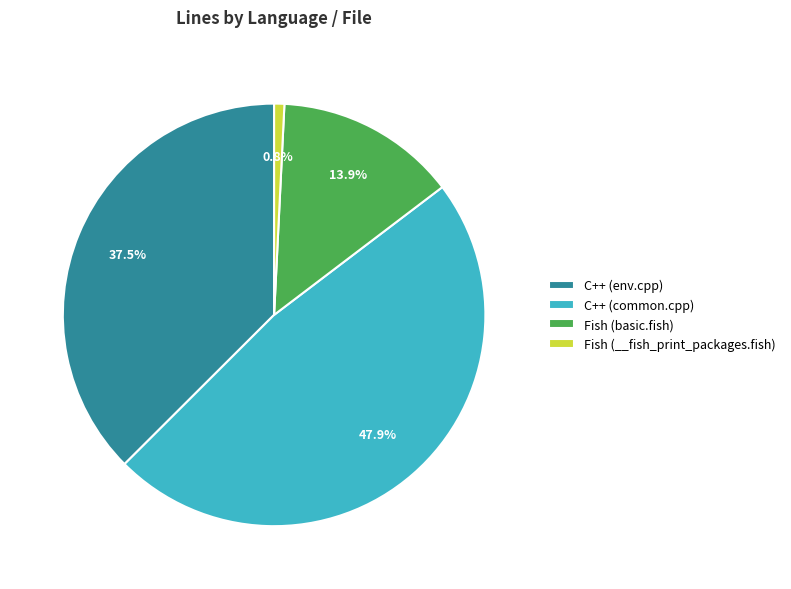

What percentage is the Fish (basic.fish) slice, to the nearest percent?

14%